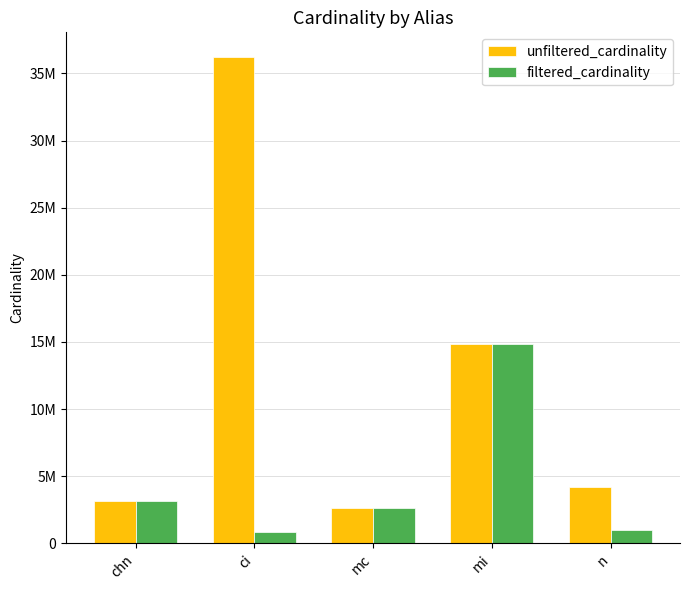

Does the chart contain stacked bars?

No